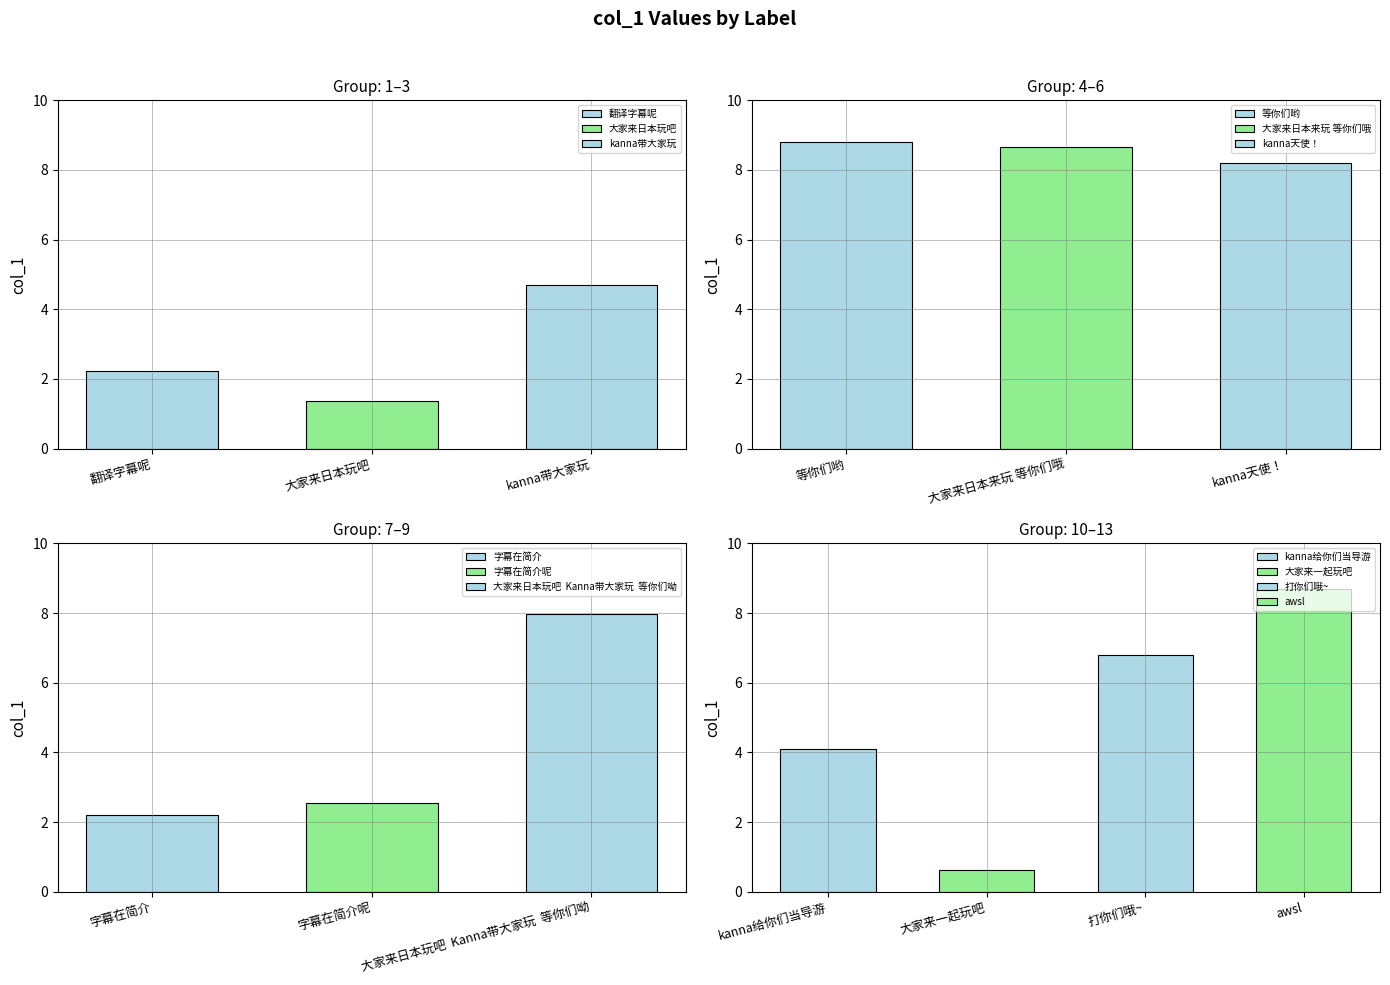

What is the value of the 10th bar from the left?

4.1